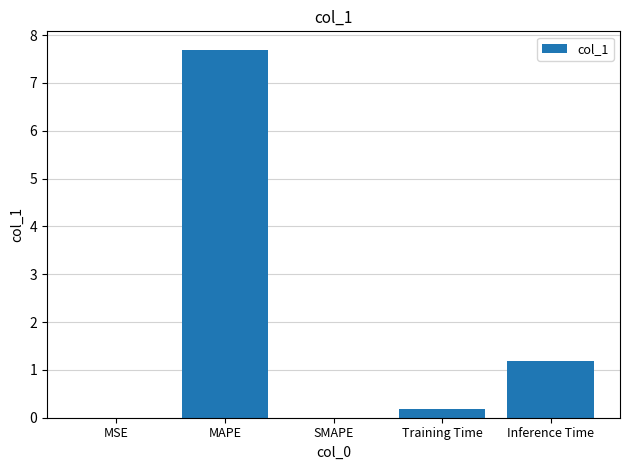

What is the greatest value displayed?

7.7